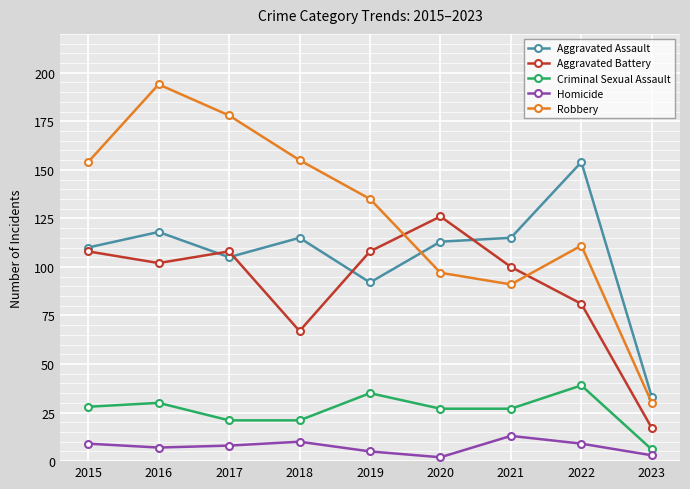

Where is the first local minimum for Aggravated Battery?

2016